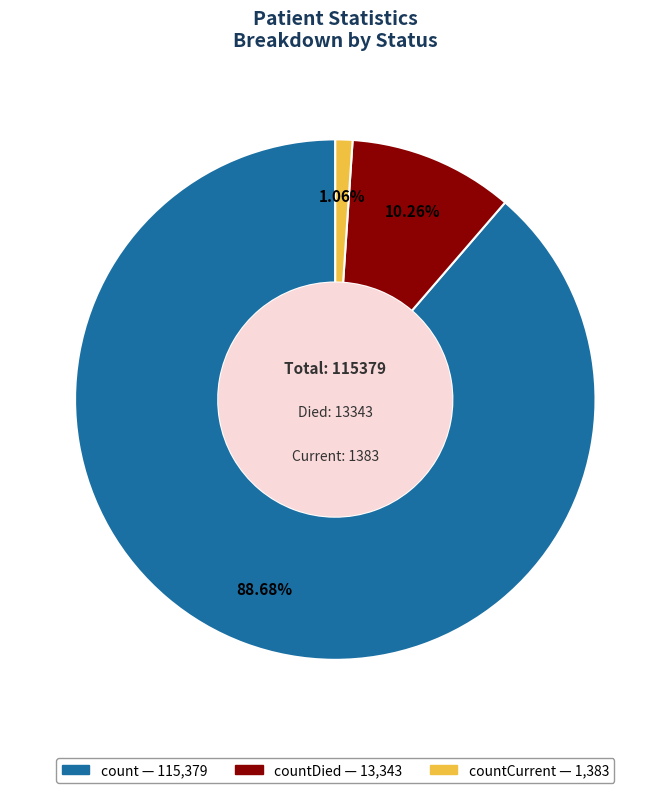

Is there any slice that represents more than half of the pie?

Yes